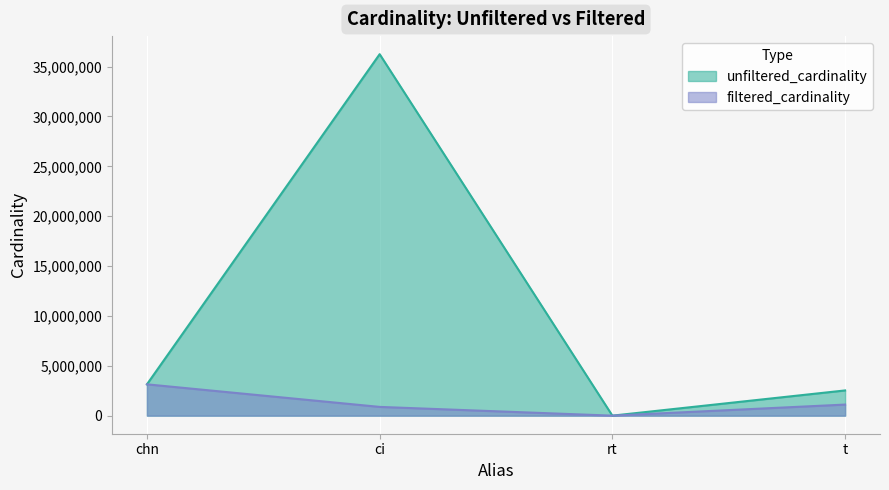

Which series changed the most between chn and t?

filtered_cardinality